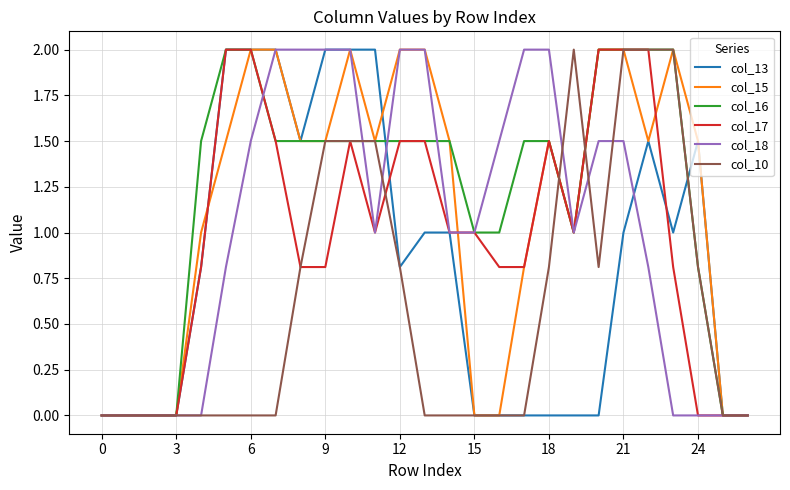

What is the maximum value for col_15?

2.0